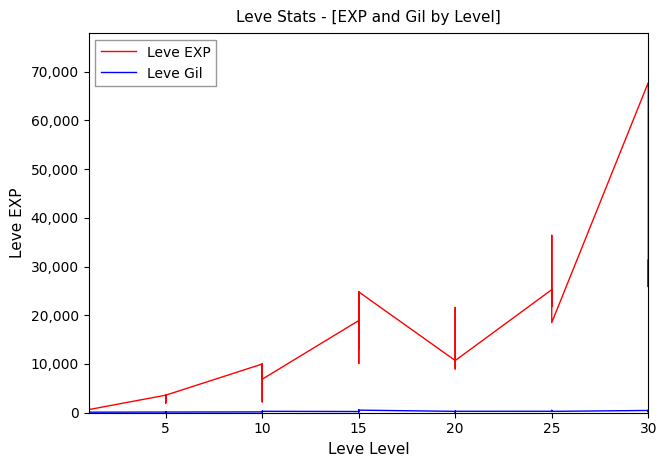

Is the value of Leve EXP at 30 greater than the value of Leve Gil at 20?

Yes